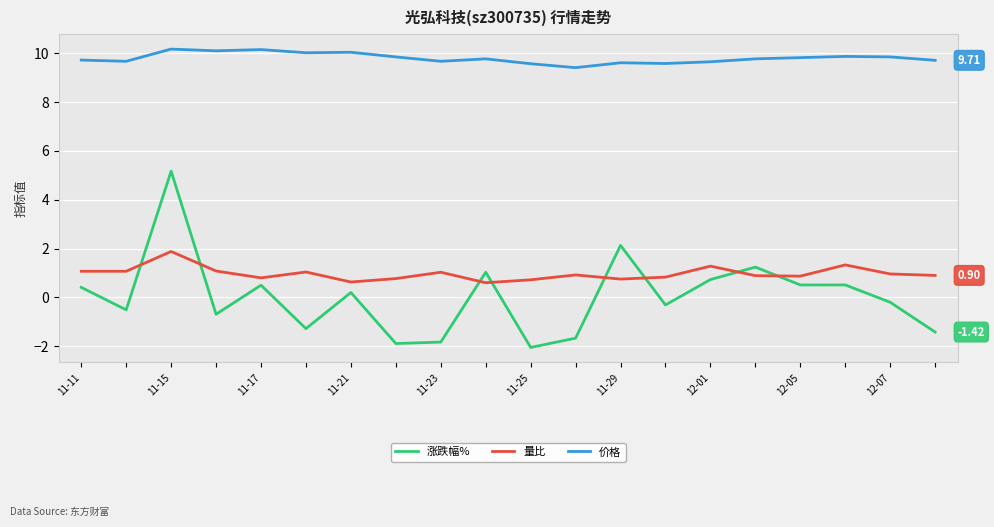

True or false: 涨跌幅% and 价格 cross at least once.

False